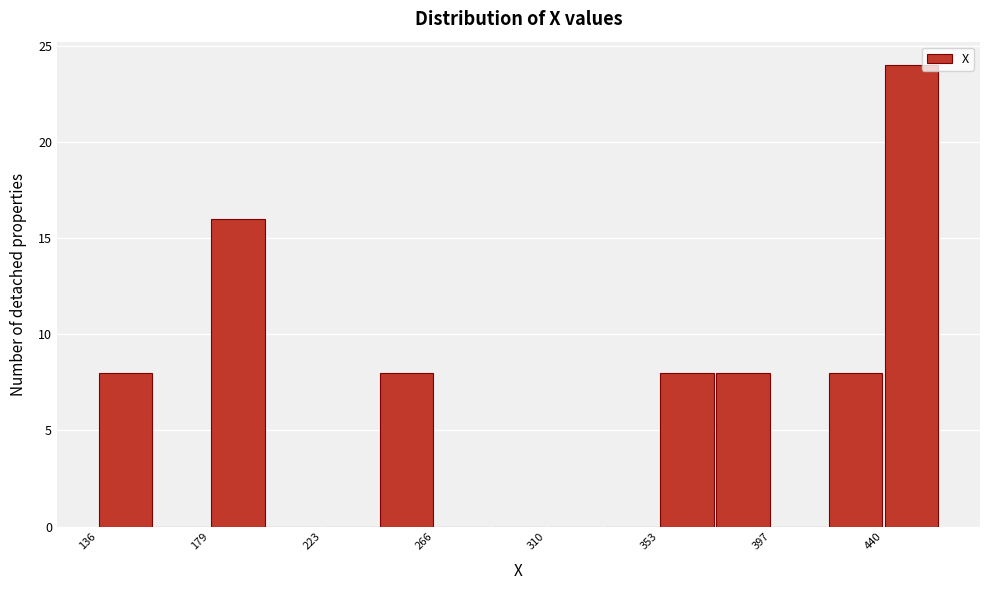

Reading left to right, transcribe this chart: for each bar, give the range it covers on the x-axis and its height. Neither the bar edges nor the heights are printed on the chart, so give them approximately, as read against the axes.

135 to 160: 8
160 to 180: 0
180 to 200: 16
200 to 225: 0
225 to 245: 0
245 to 265: 8
265 to 290: 0
290 to 310: 0
310 to 330: 0
330 to 355: 0
355 to 375: 8
375 to 395: 8
395 to 420: 0
420 to 440: 8
440 to 460: 24